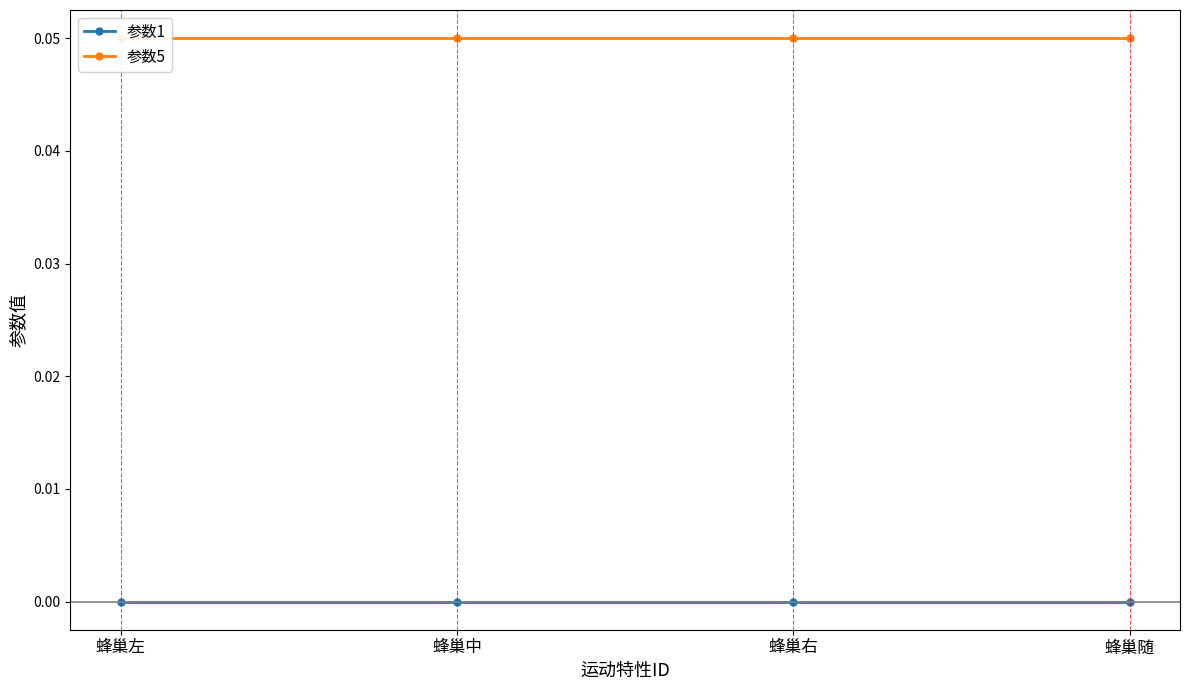

Between 蜂巢中 and 蜂巢随, which series saw the biggest shift?

参数1